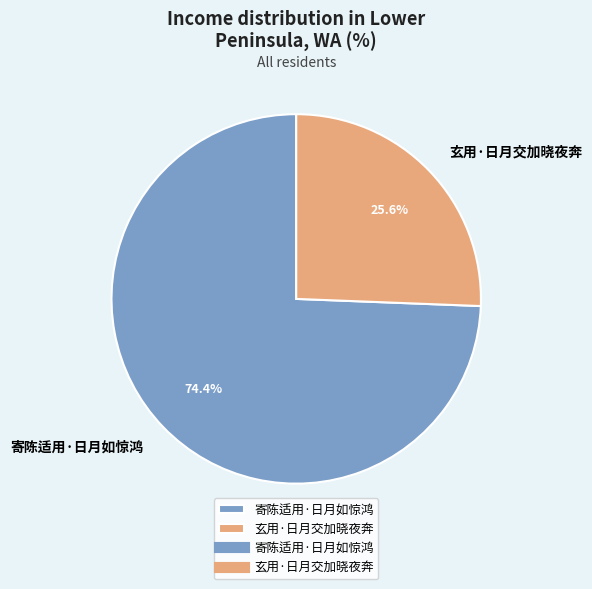

To the nearest percent, what is the difference between the largest and smallest slice percentages?

49%